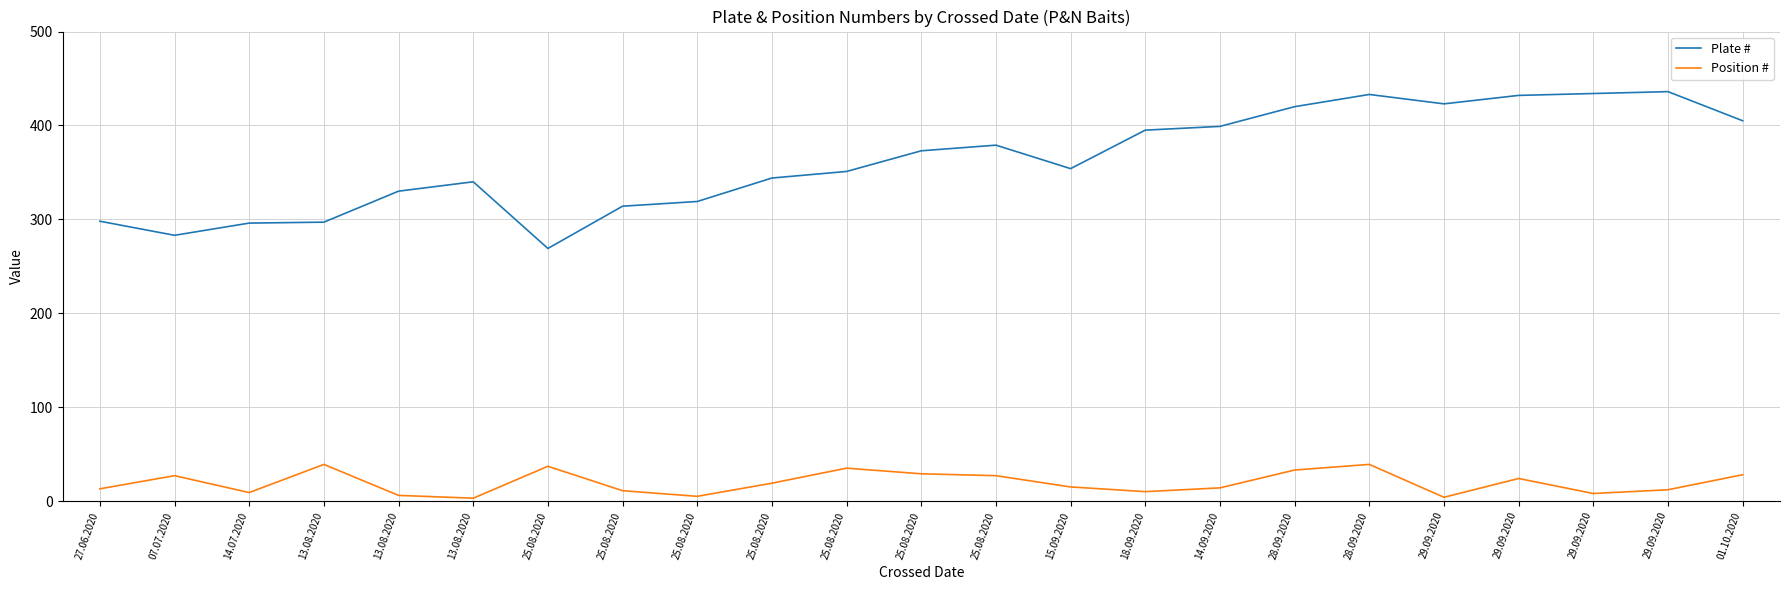

Which label corresponds to the largest value in the chart?

29.09.2020